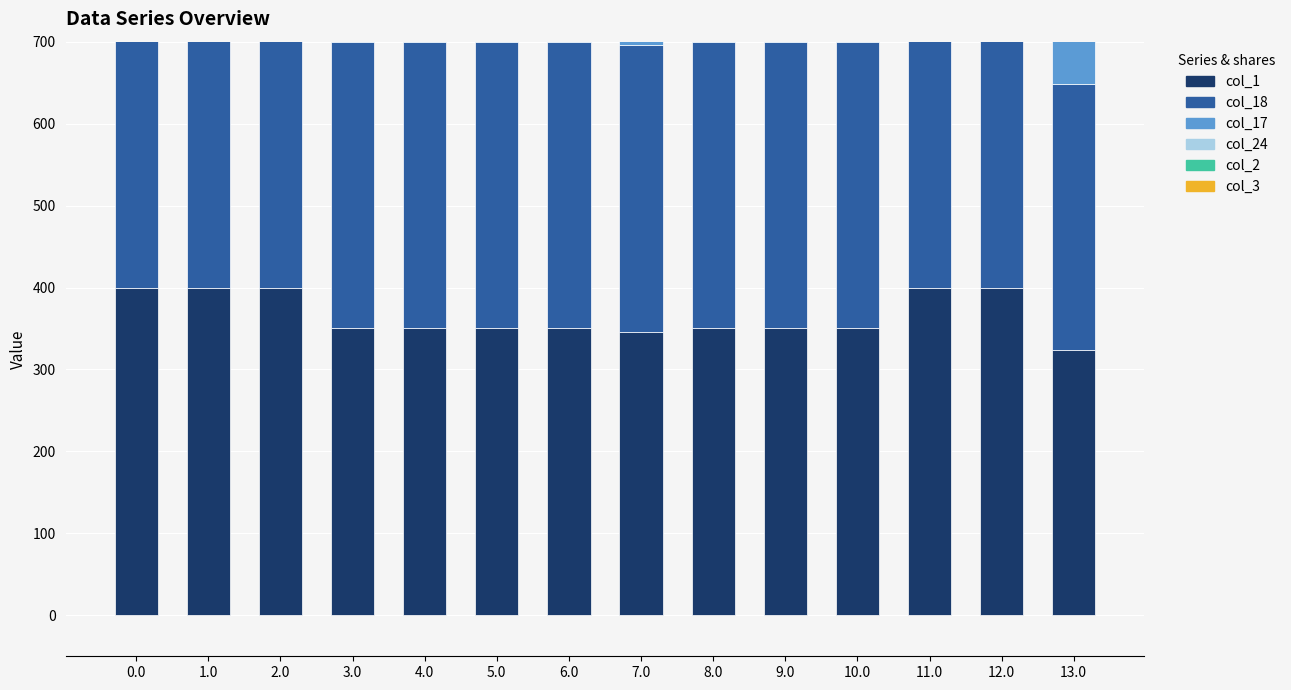

At which category does the chart reach its minimum across all series?

13.0